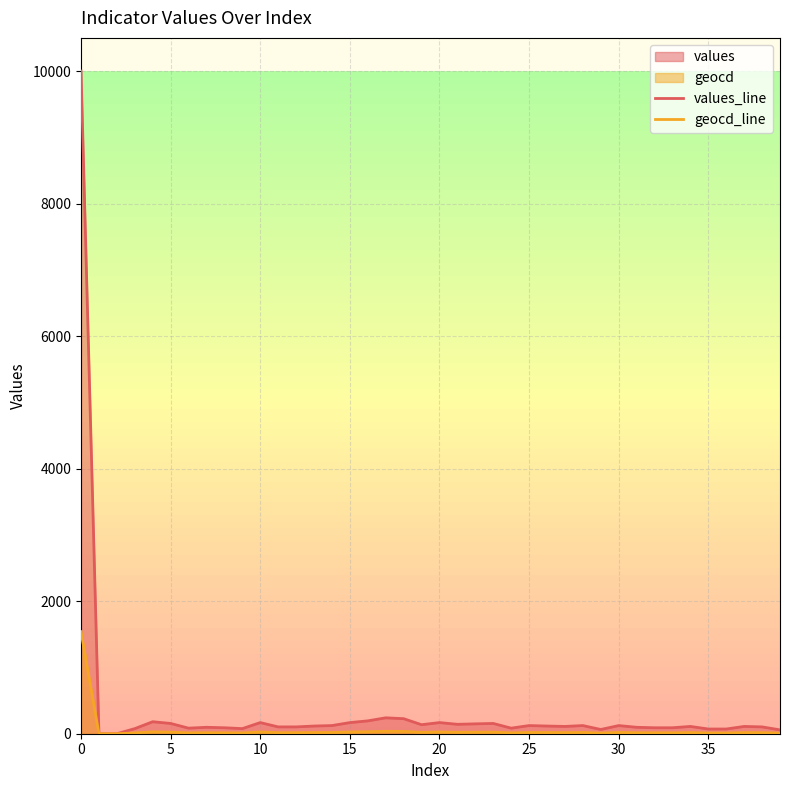

Rank the series by their maximum value, from lowest to highest.

geocd_line, values_line